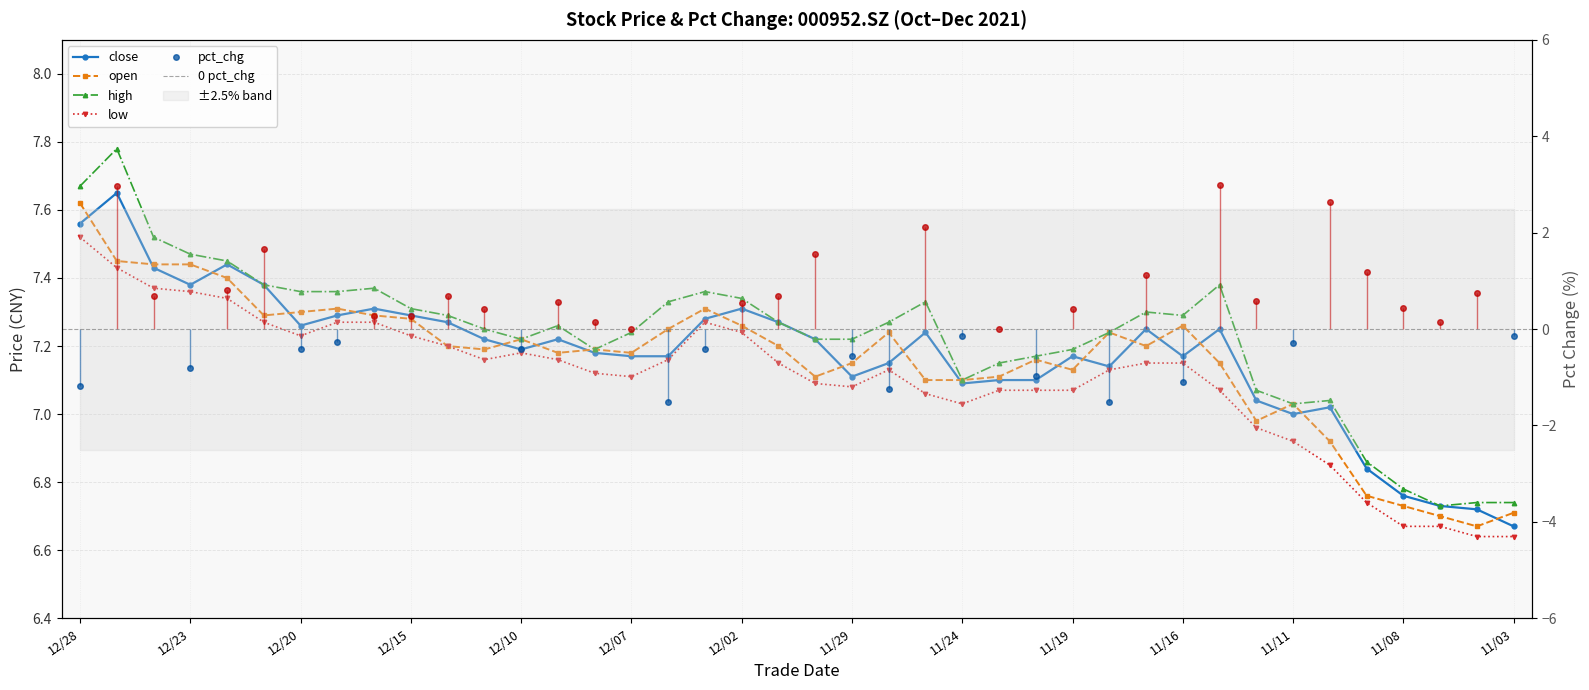

Rank the series at 10 from highest to lowest value.

high, close, open, low